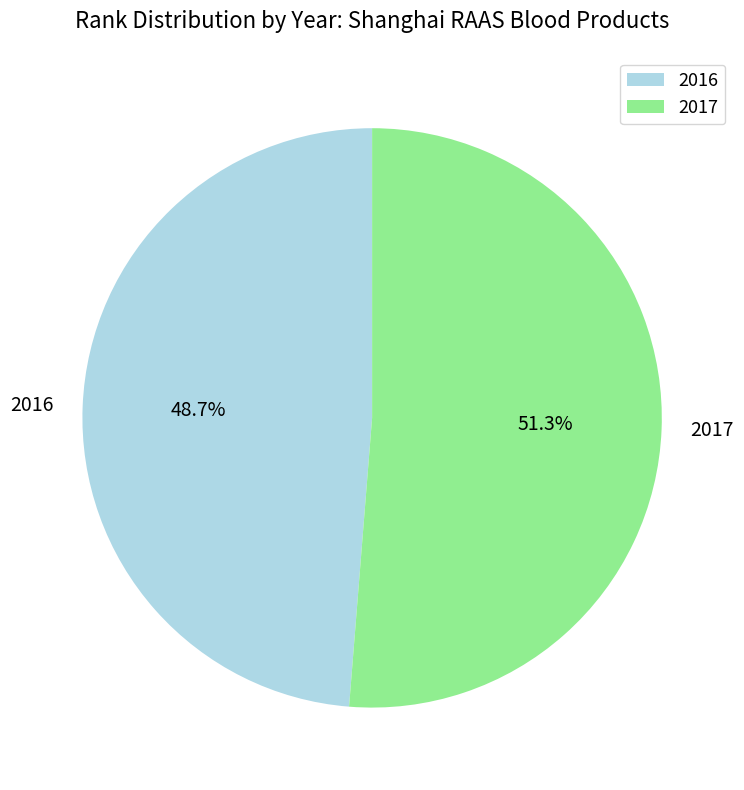

To the nearest percent, what is the difference between the 2016 and 2017 slice percentages?

3%